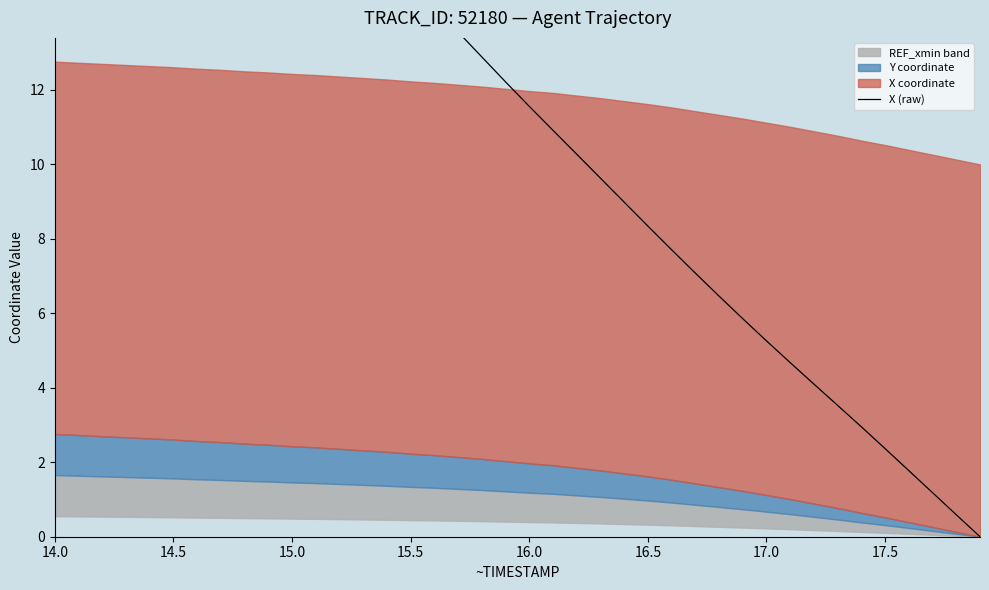

True or false: the data shows 14.0 at 16.5.

False